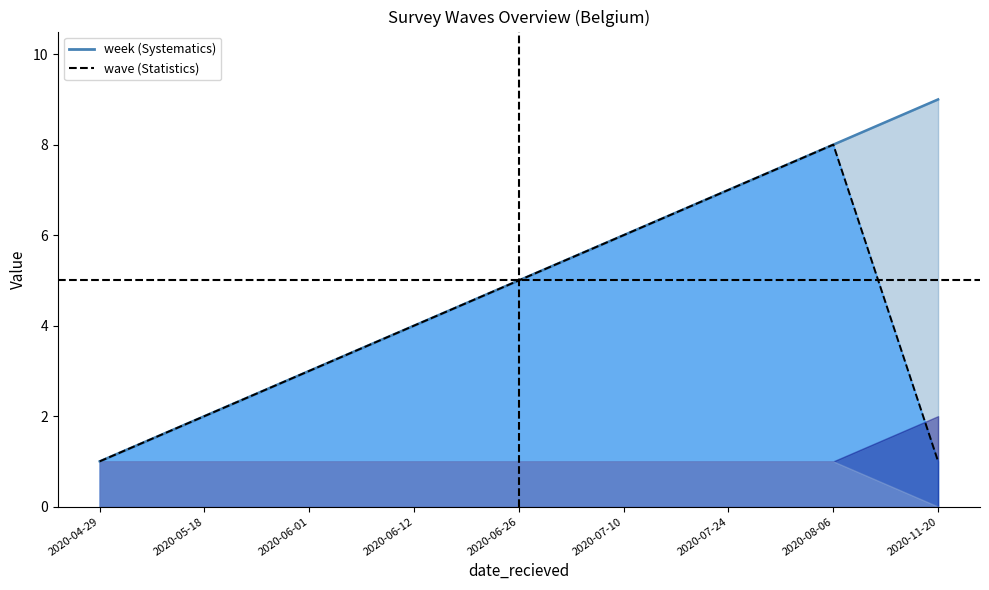

Reading right to left, transcribe all the data shown in this chart.

week: 9	8	7	6	5	4	3	2	1
wave: 1	8	7	6	5	4	3	2	1
survey_version: 2	1	1	1	1	1	1	1	1
locked: 0	0	0	0	0	0	0	0	0
r_saved: 0	1	1	1	1	1	1	1	1